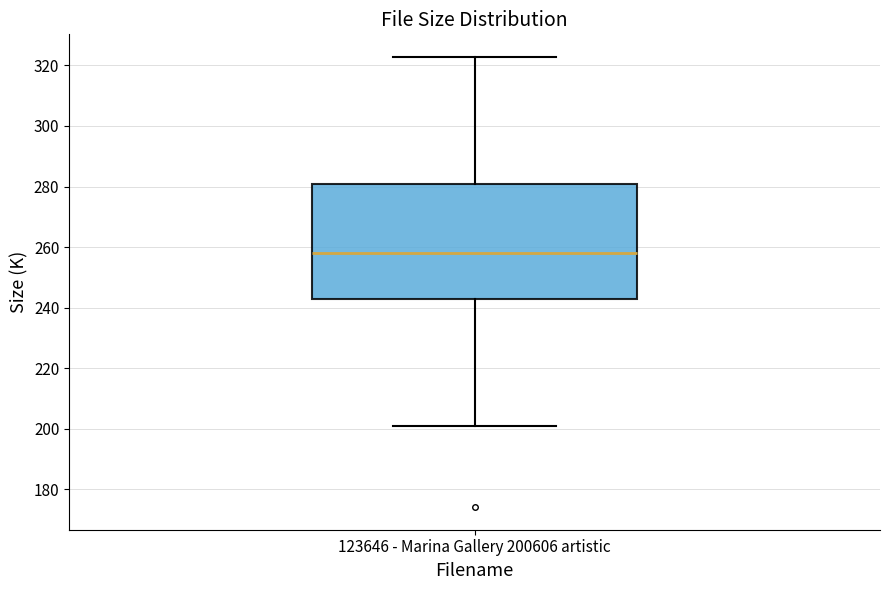

Transcribe this box plot: give where the median line is, the range the box spans, and where the two whiskers end, as read against the y-axis. The values are not printed on the chart, so give them approximately, as read against the axis.

median 258, box 242 to 280, whiskers 200 to 322